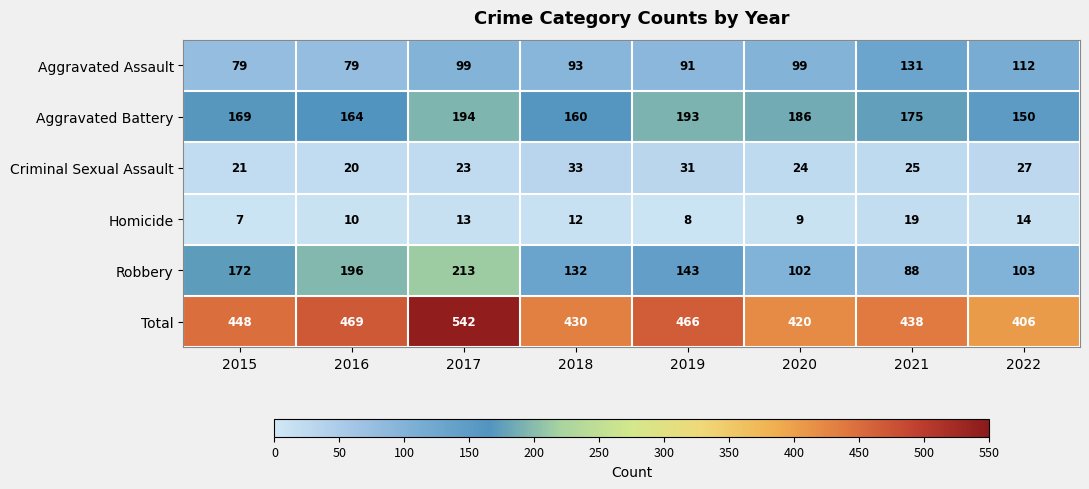

Rank the series by their maximum value, from lowest to highest.

Homicide, Criminal Sexual Assault, Aggravated Assault, Aggravated Battery, Robbery, Total